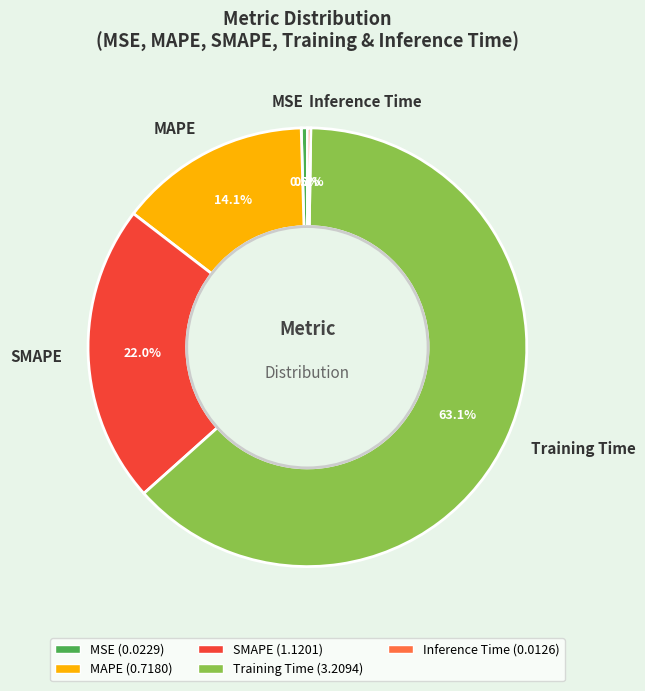

Which category accounts for the majority?

Training Time